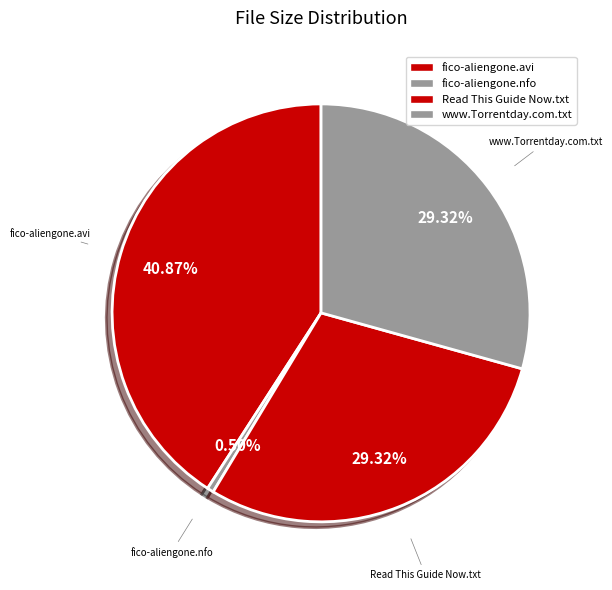

To the nearest percent, what is the difference between the largest and smallest slice percentages?

40%